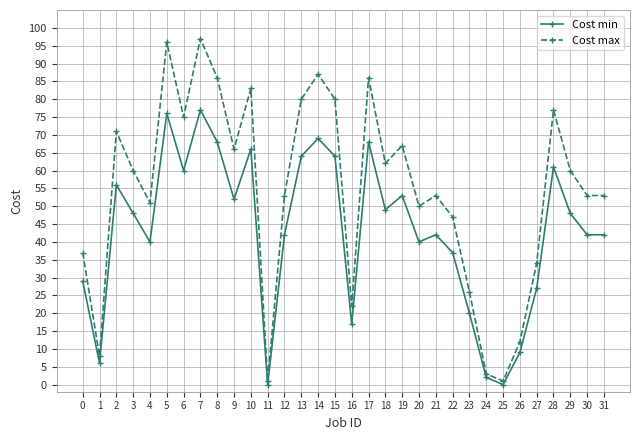

True or false: Cost max has a value of 22 at 16.

True